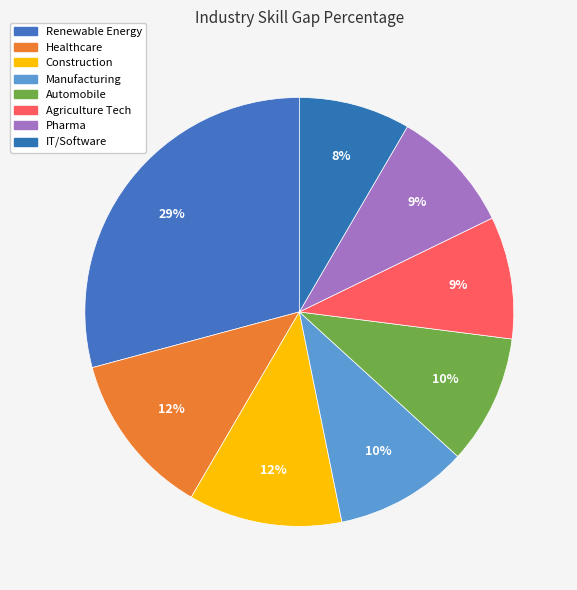

Combined, do Automobile and Manufacturing account for over 50%?

No